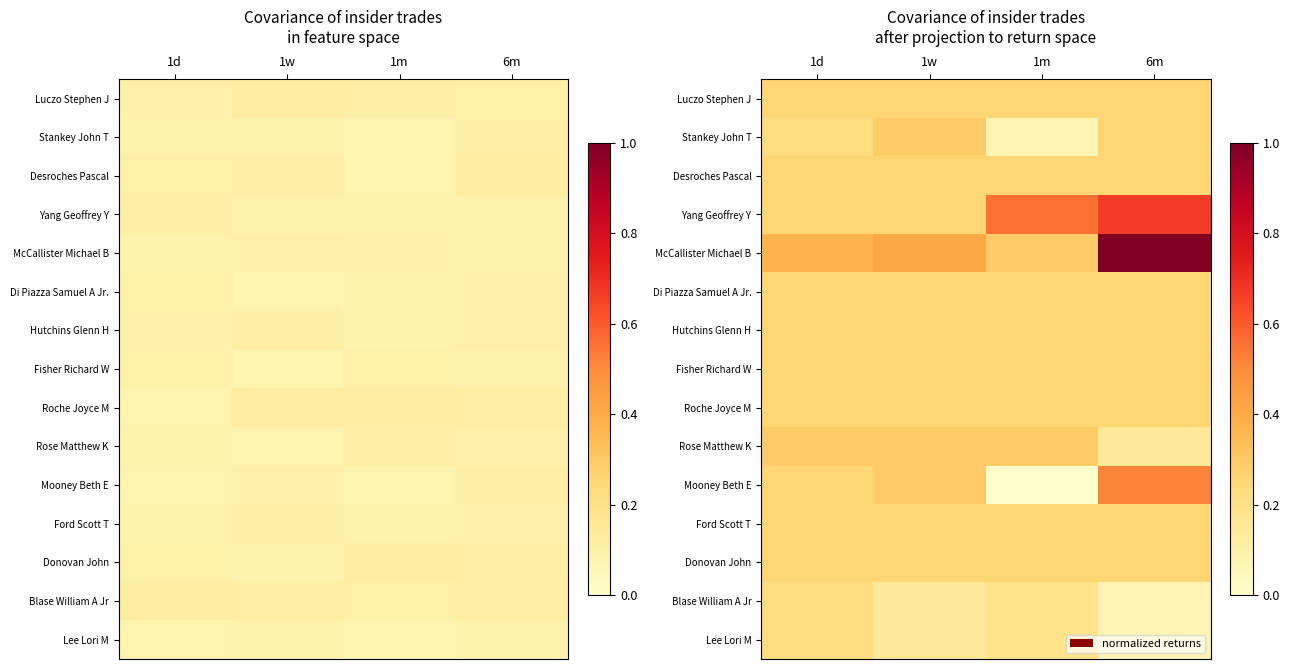

True or false: Yang Geoffrey Y has a value of 1.1 at 6m.

False